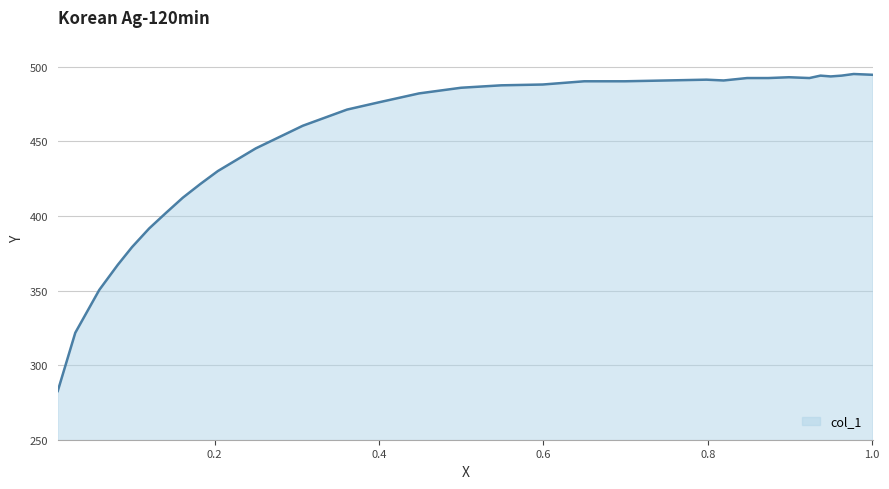

What is the difference between the maximum and minimum values?

212.5